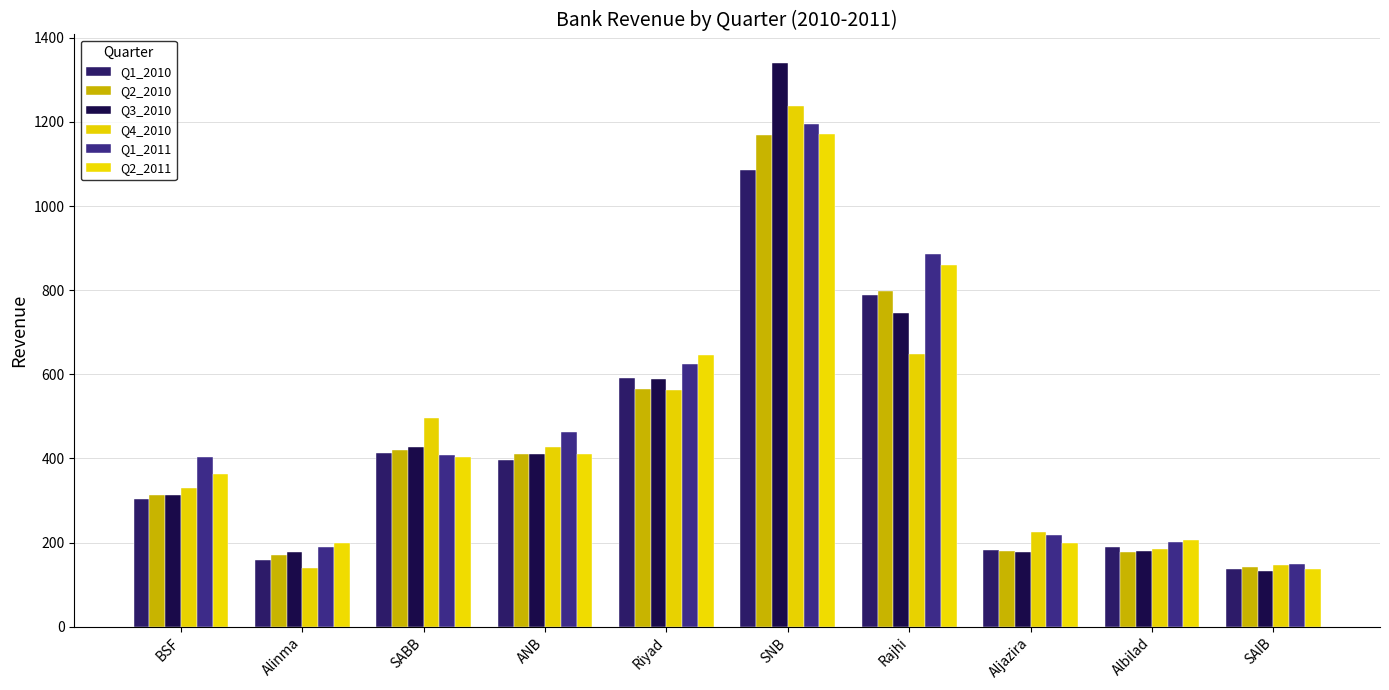

Is the value of Q1_2011 at Rajhi greater than the value of Q2_2011 at SAIB?

Yes